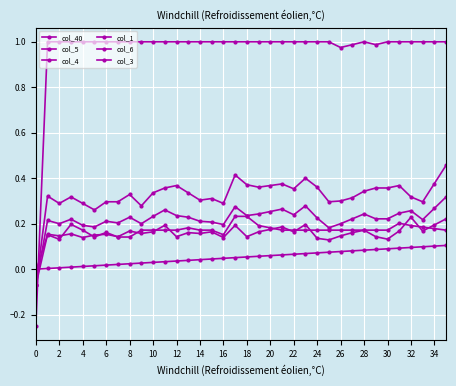

Count the number of categories in the chart.

36